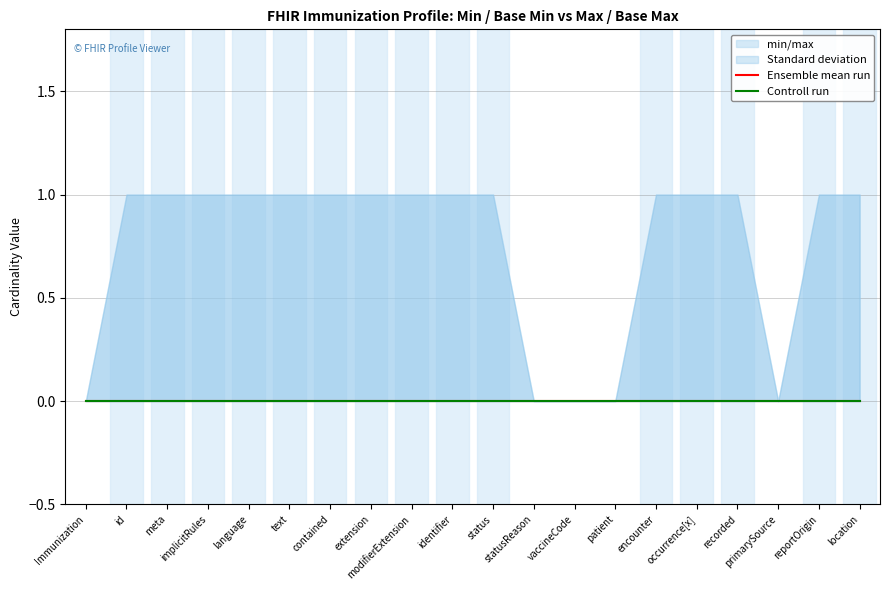

Which label corresponds to the largest value in the chart?

Immunization.id